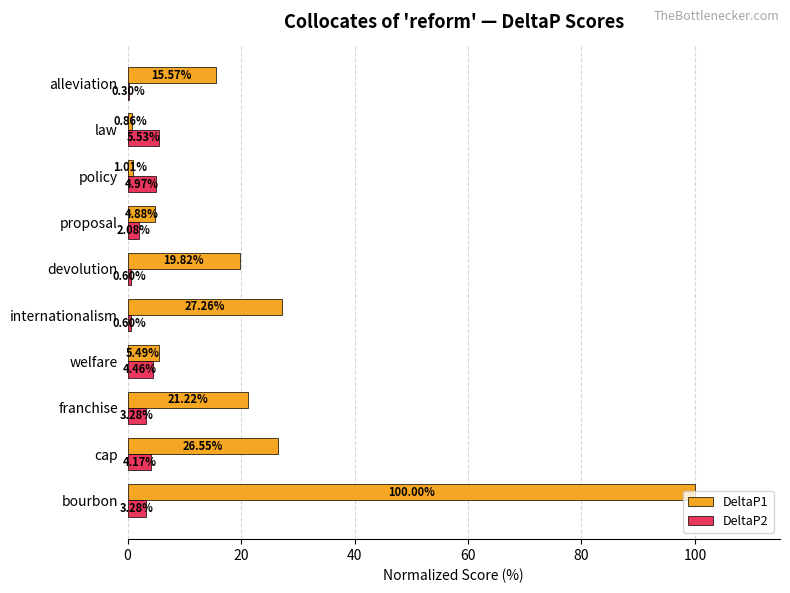

Between franchise and policy, which series saw the biggest shift?

DeltaP1